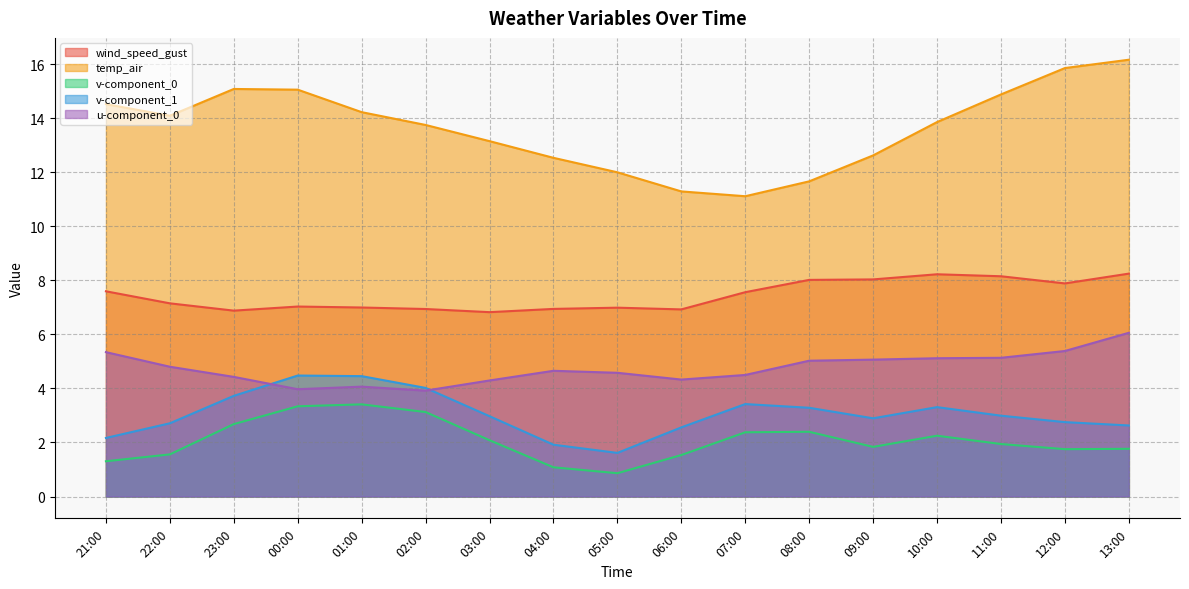

Is the value of temp_air at 05:00 greater than the value of v-component_1 at 02:00?

Yes